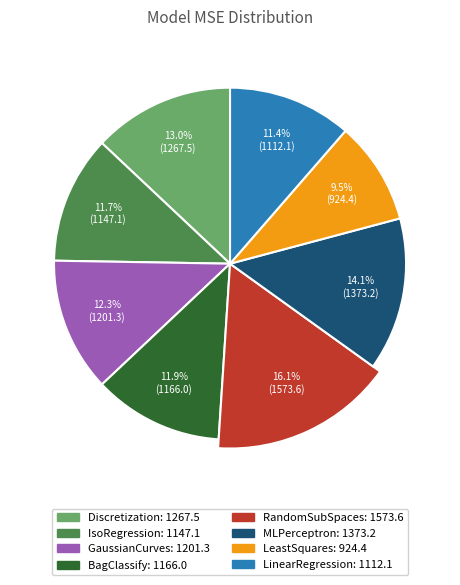

Is Discretization the majority of the pie?

No